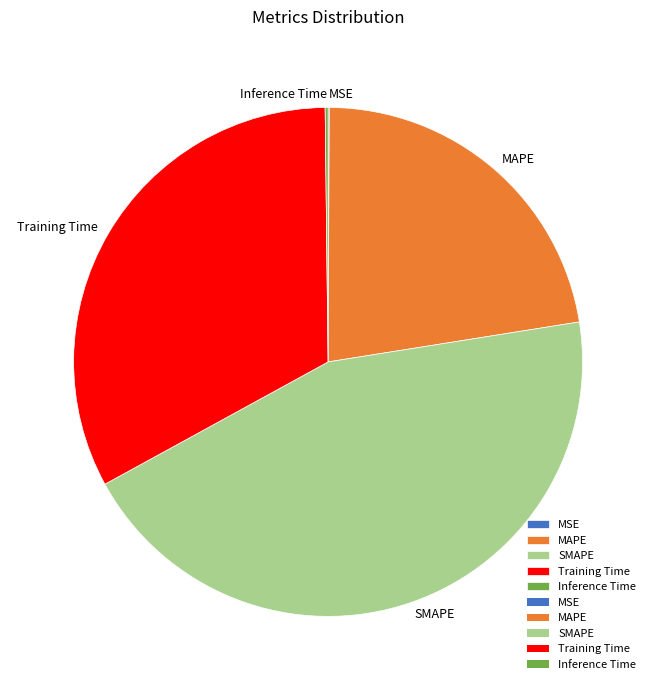

Which has a higher value, Training Time or SMAPE?

SMAPE